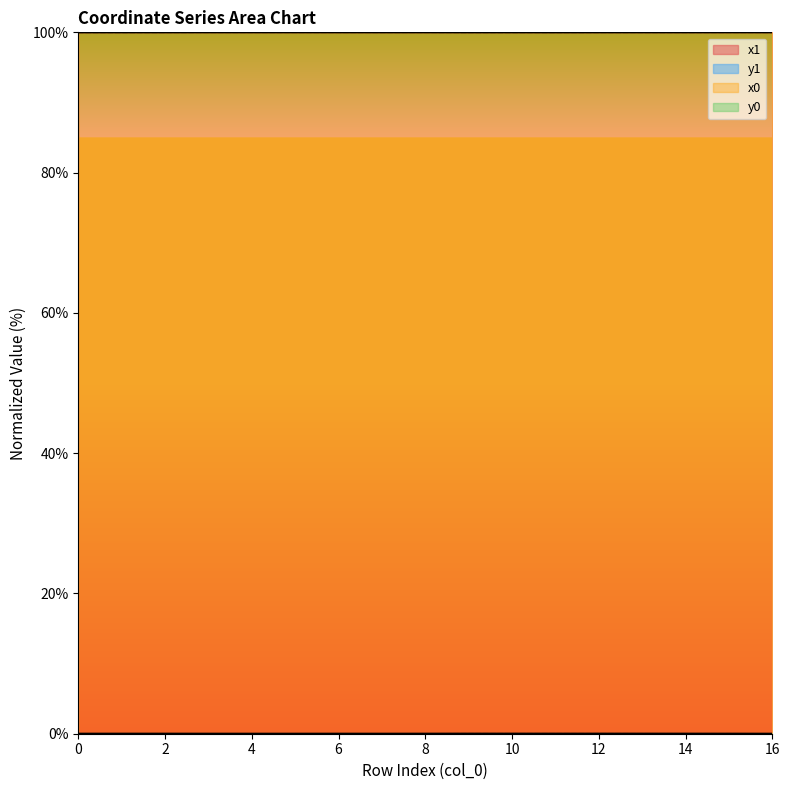

Which category has the highest value across all series?

5